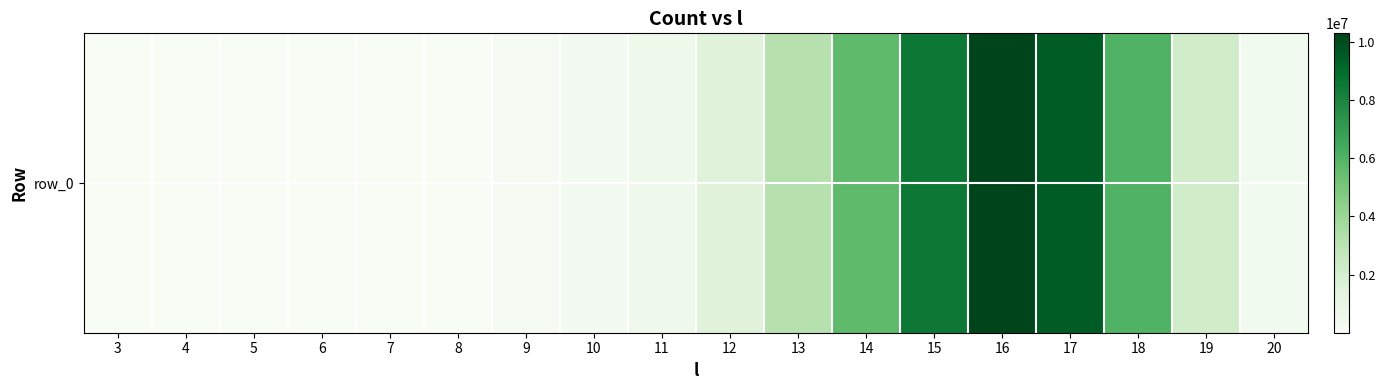

Between 18 and 5, which is larger?

18